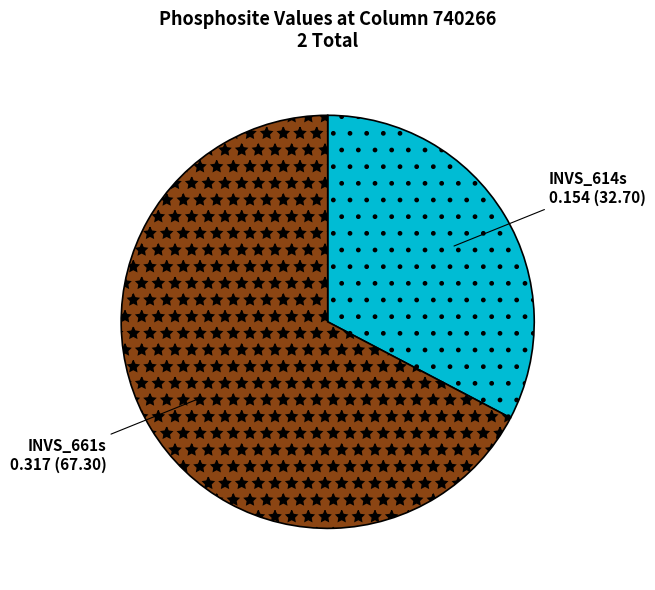

Which category accounts for the majority?

INVS_661s